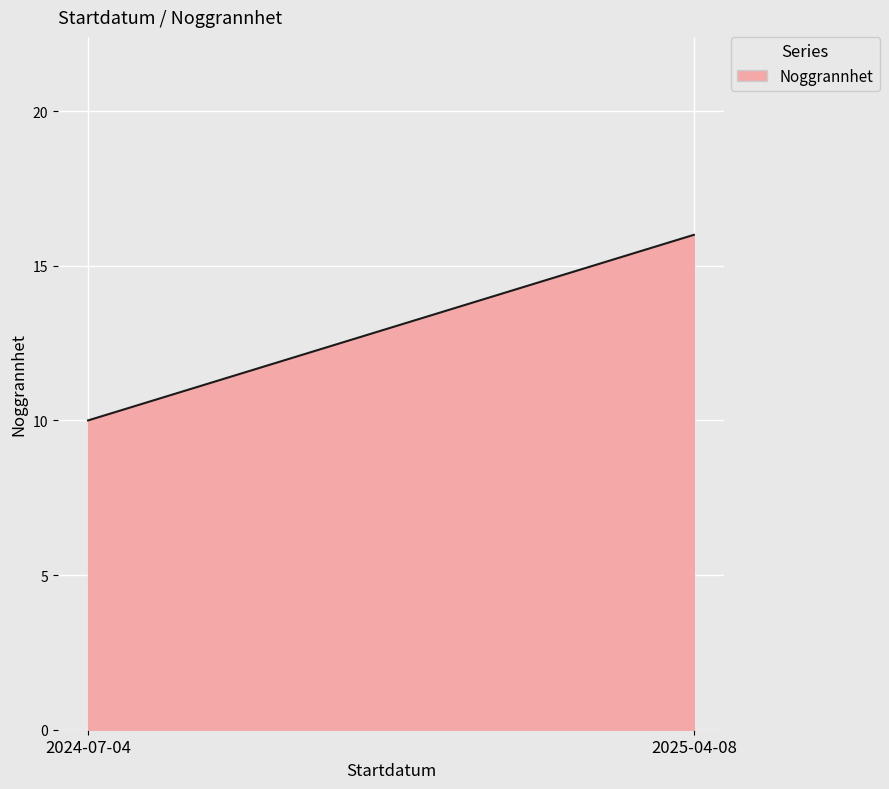

What is the minimum value shown in the chart?

10.0